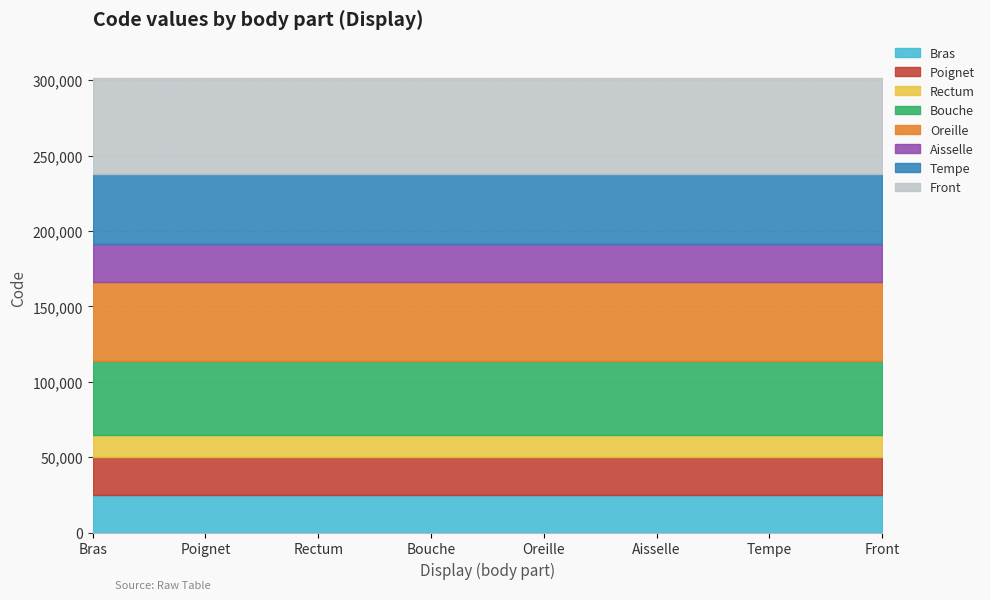

What is the minimum value for Bras?

24890